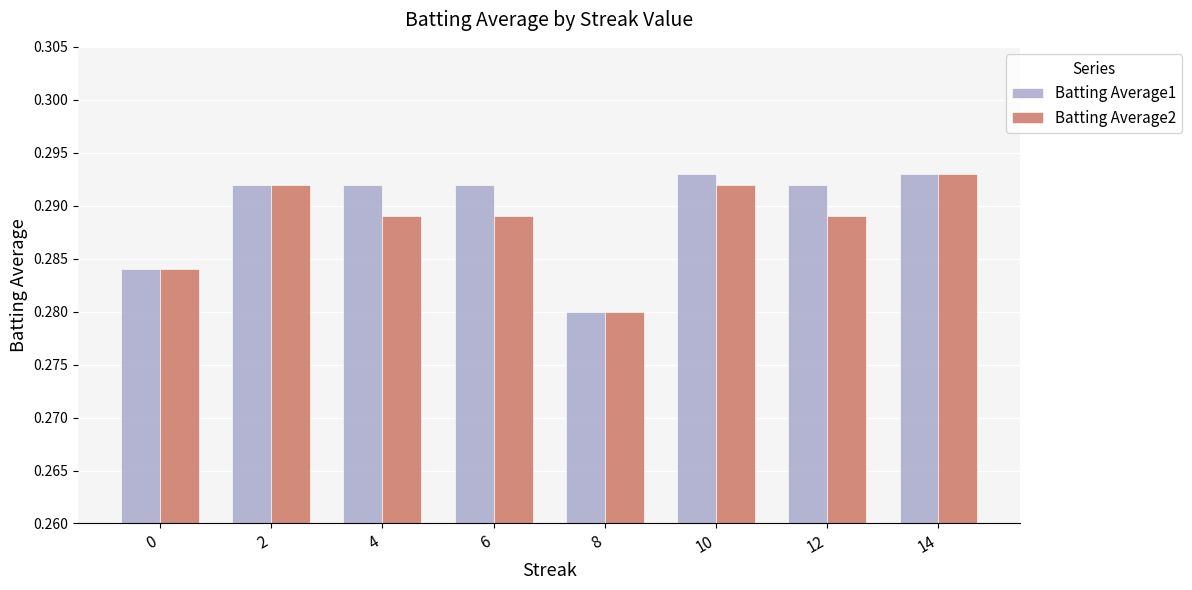

How many bars are there in each group?

2